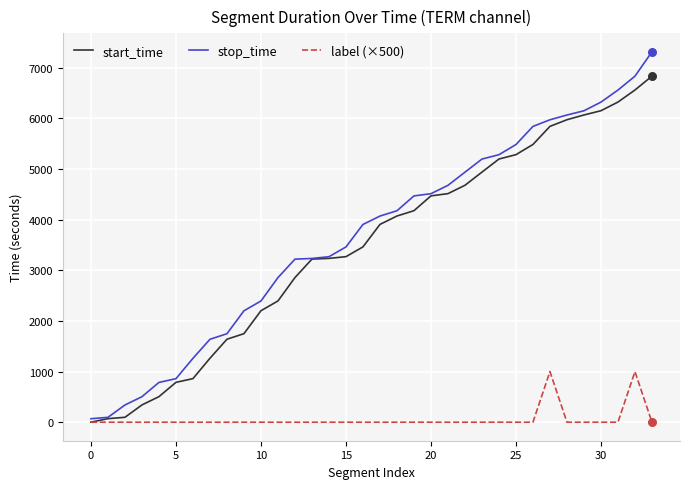

Which series has the largest total across all categories?

stop_time